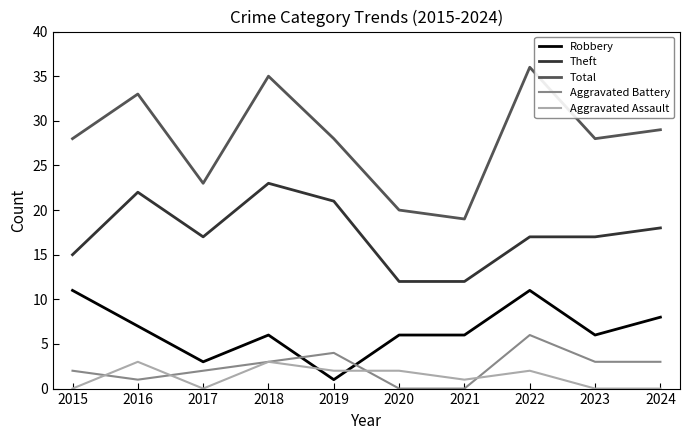

Is the value of Total at 2018 greater than the value of Aggravated Battery at 2020?

Yes